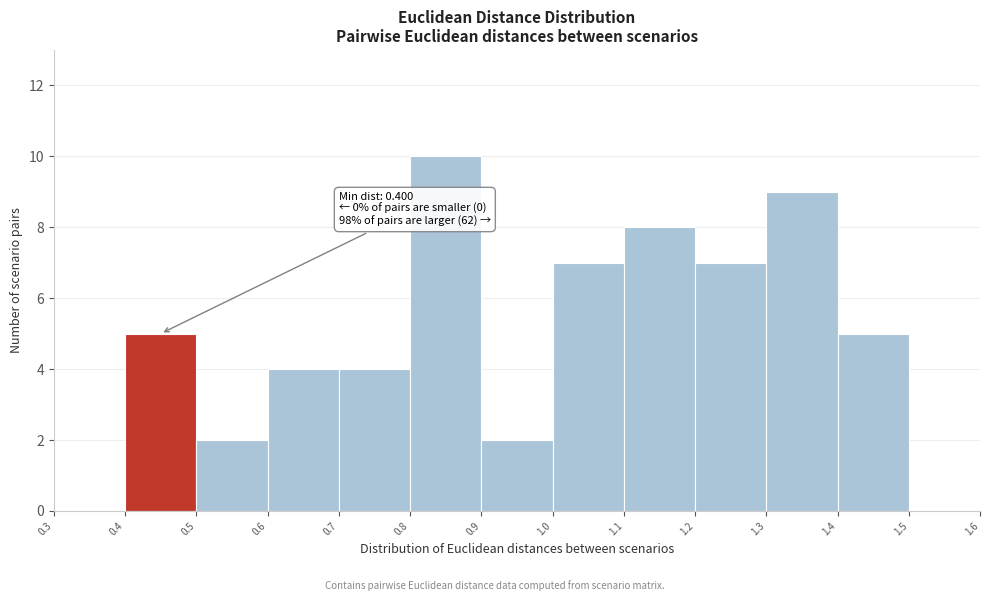

Over which range of the x-axis is the bar tallest?

0.8 to 0.9